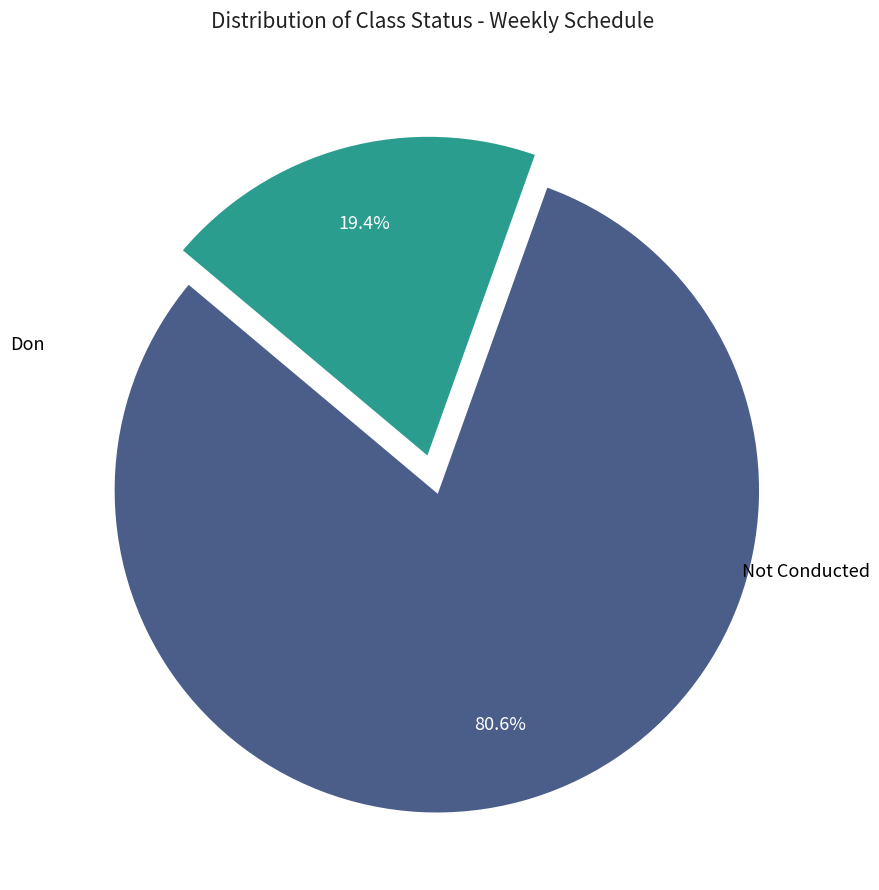

To the nearest percent, what is the difference between the largest and smallest slice percentages?

61%